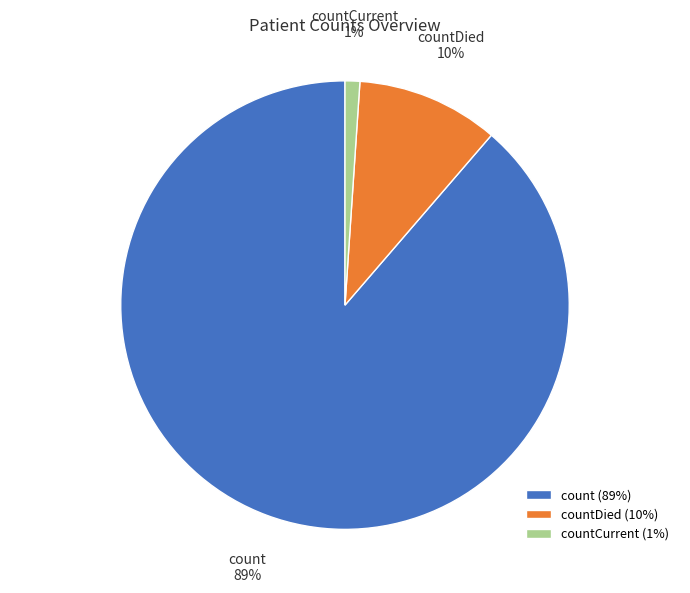

Between countCurrent and count, which is larger?

count